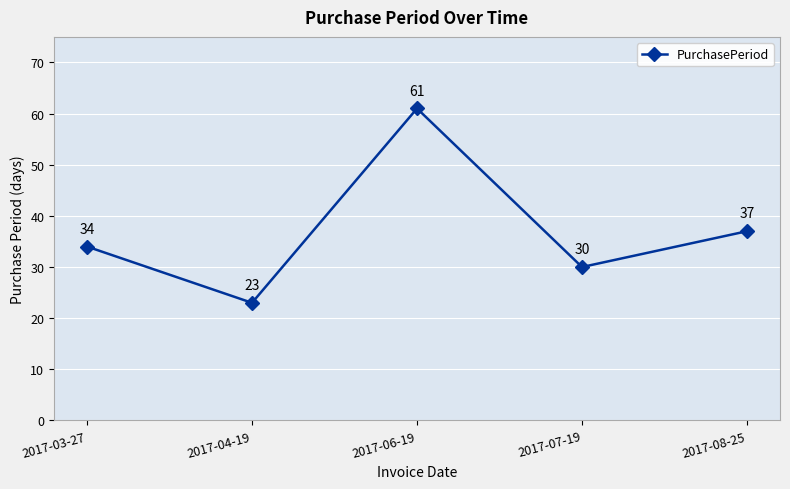

What is the sum of the values at 2017-07-19 and 2017-06-19?

91